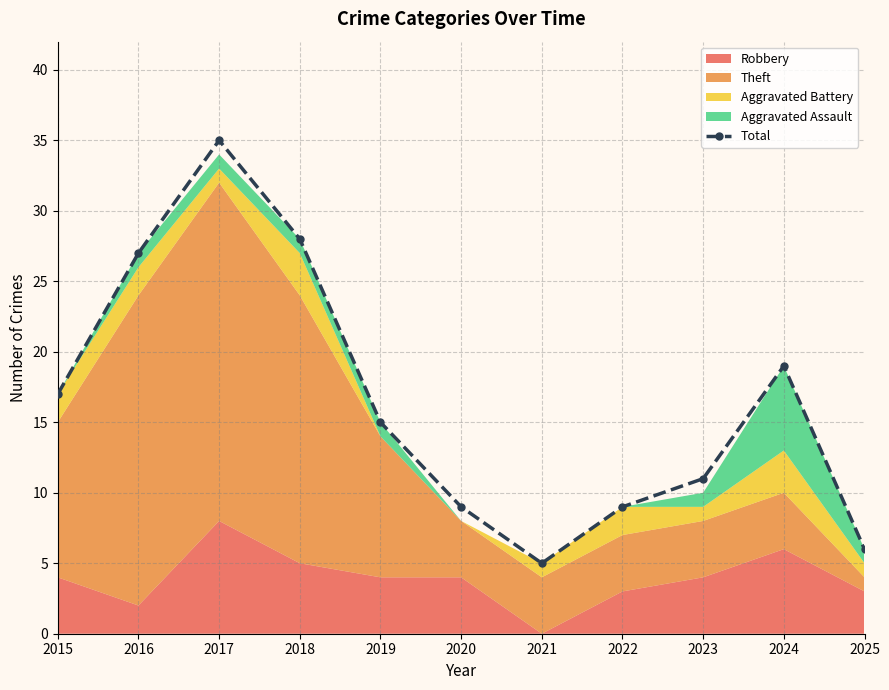

At which category does the data reach its first local valley?

2021